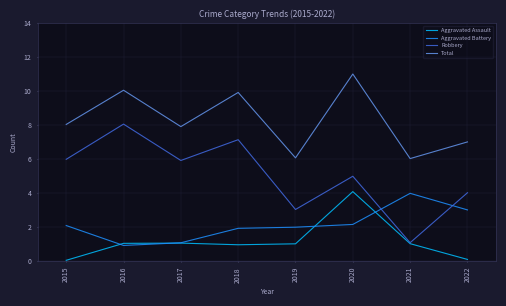

Is the value of Robbery at 2018 greater than the value of Aggravated Battery at 2019?

Yes